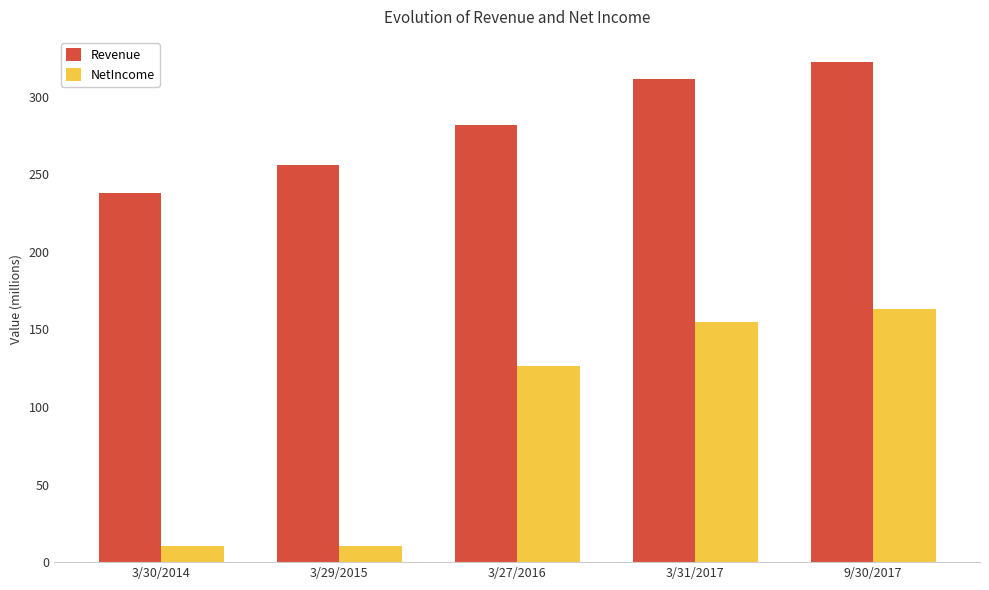

Is the value of NetIncome at 3/31/2017 greater than the value of Revenue at 3/30/2014?

No